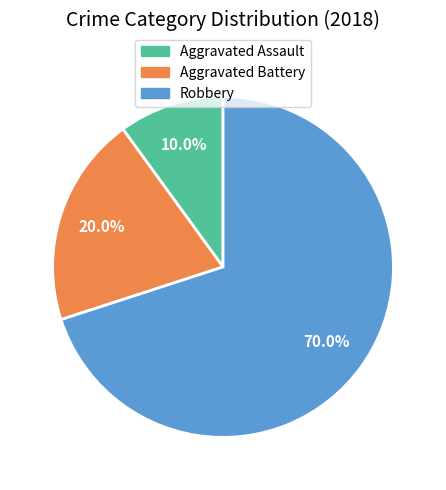

What is the ratio of the value at Robbery to the value at Aggravated Battery?

3.5